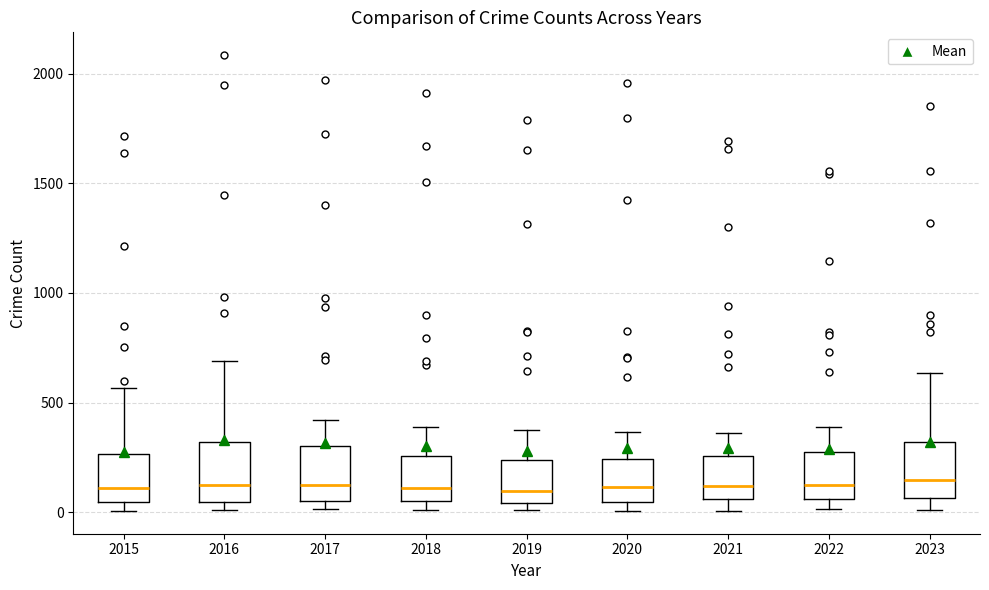

Where is the upper edge of the box at x = 2015 on the y-axis? The values are not printed on the chart, so give them approximately, as read against the axis.

250